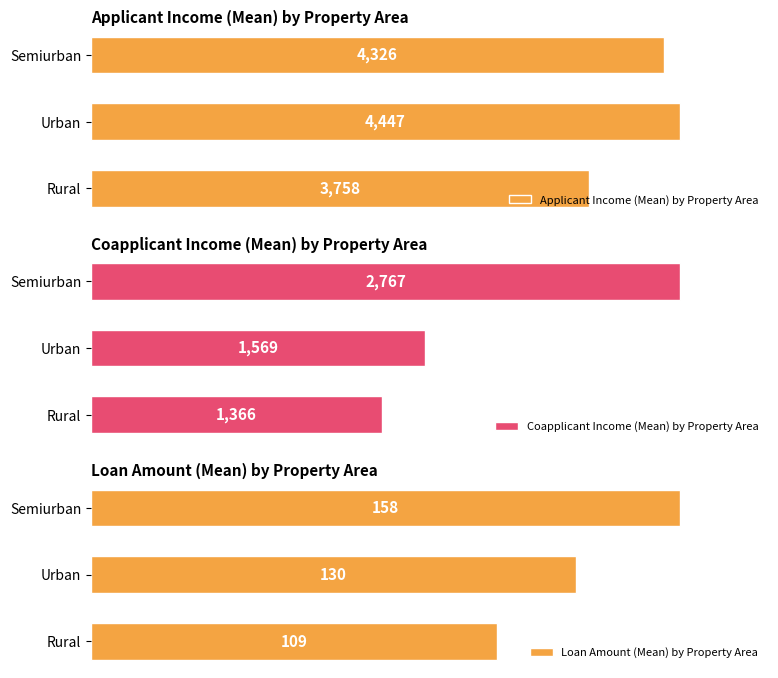

At which label is Applicant Income (Mean) by Property Area closest to 4102?

Semiurban